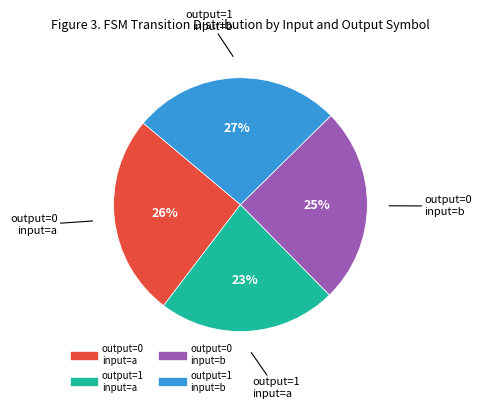

To the nearest percent, what is the average slice percentage?

25%